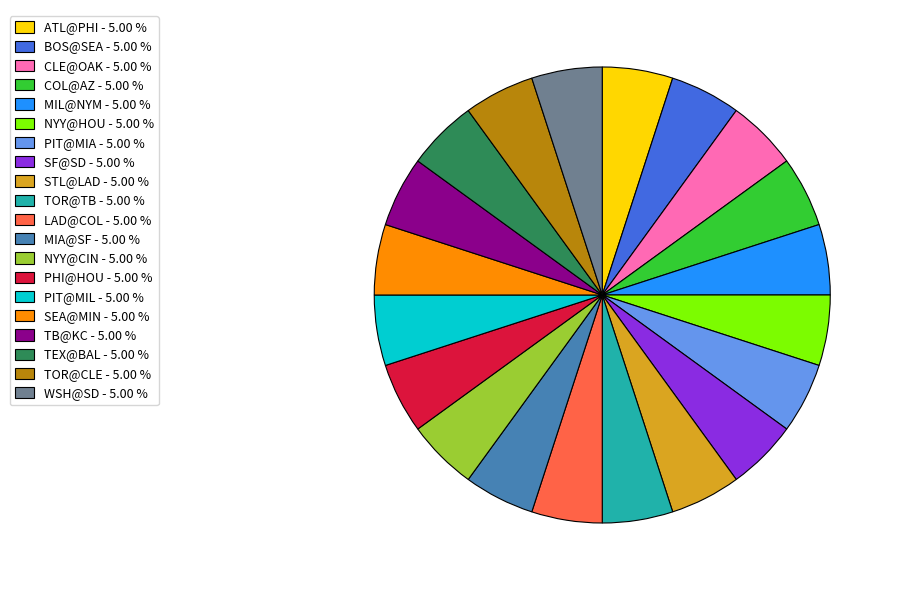

Does TOR@CLE - 5.00 % account for over 50% of the chart?

No